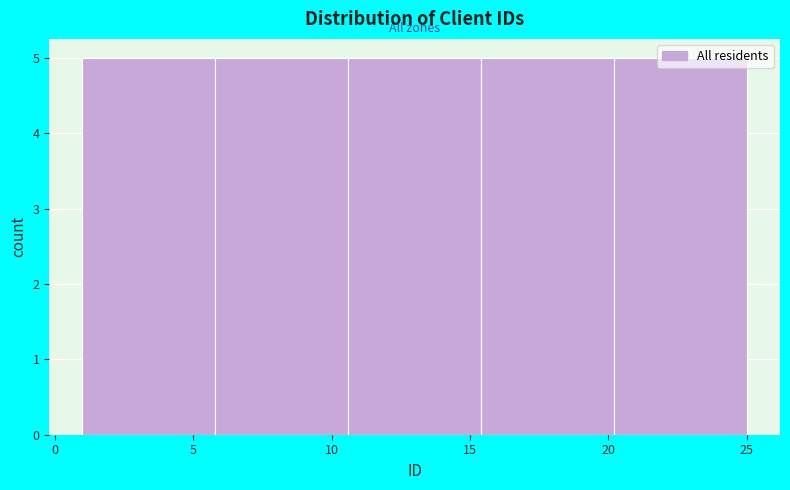

Reading left to right, transcribe this chart: for each bar, give the range it covers on the x-axis and its height. Neither the bar edges nor the heights are printed on the chart, so give them approximately, as read against the axes.

1.0 to 5.8: 5
5.8 to 10.6: 5
10.6 to 15.4: 5
15.4 to 20.2: 5
20.2 to 25.0: 5